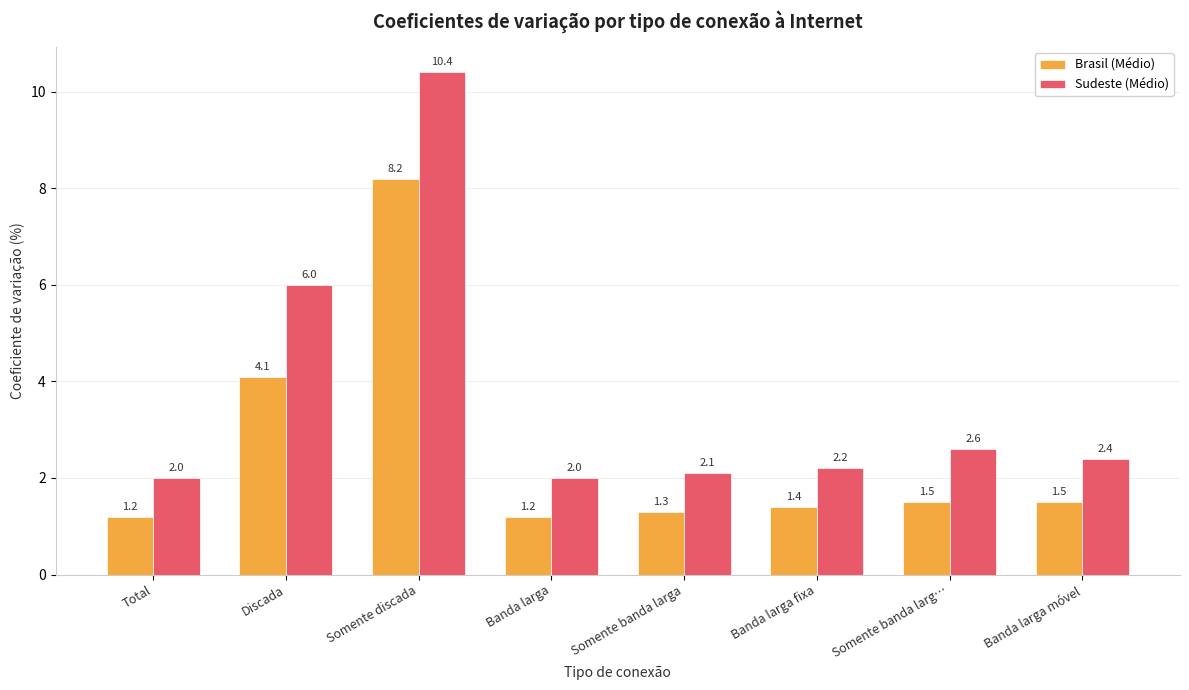

Read the Brasil (Médio) value at Somente banda larga.

1.3